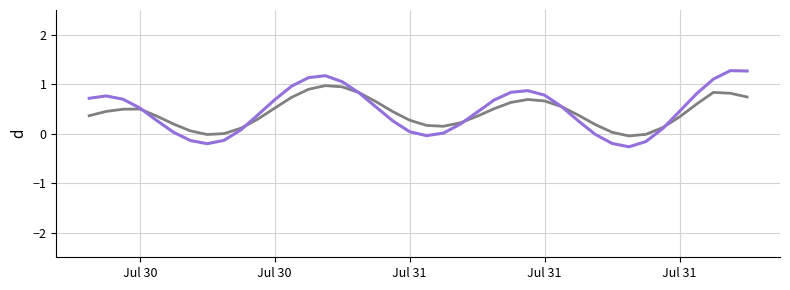

What is the greatest value displayed?

1.3